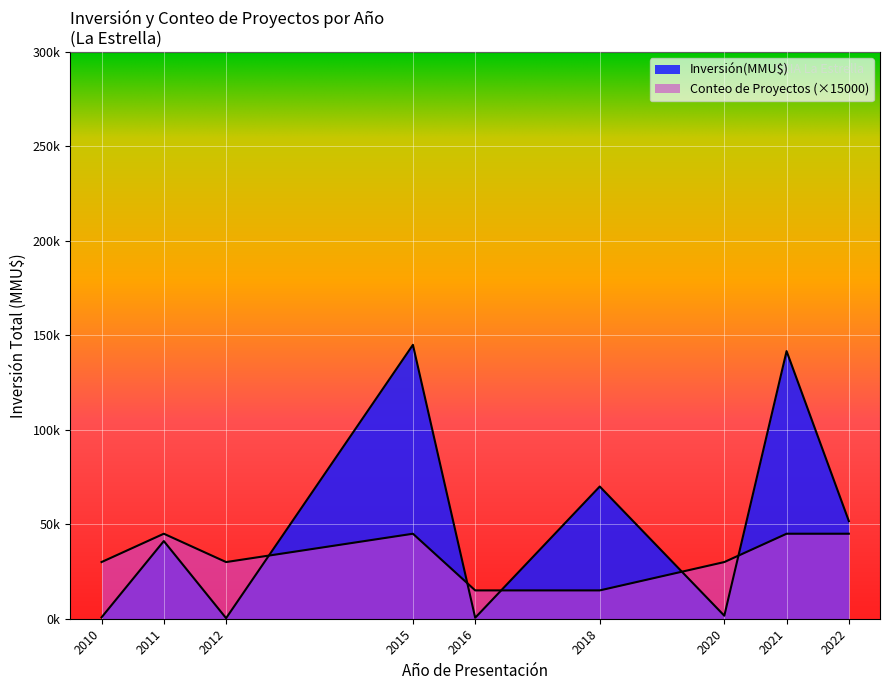

Does the chart display data point markers on the line(s)?

No